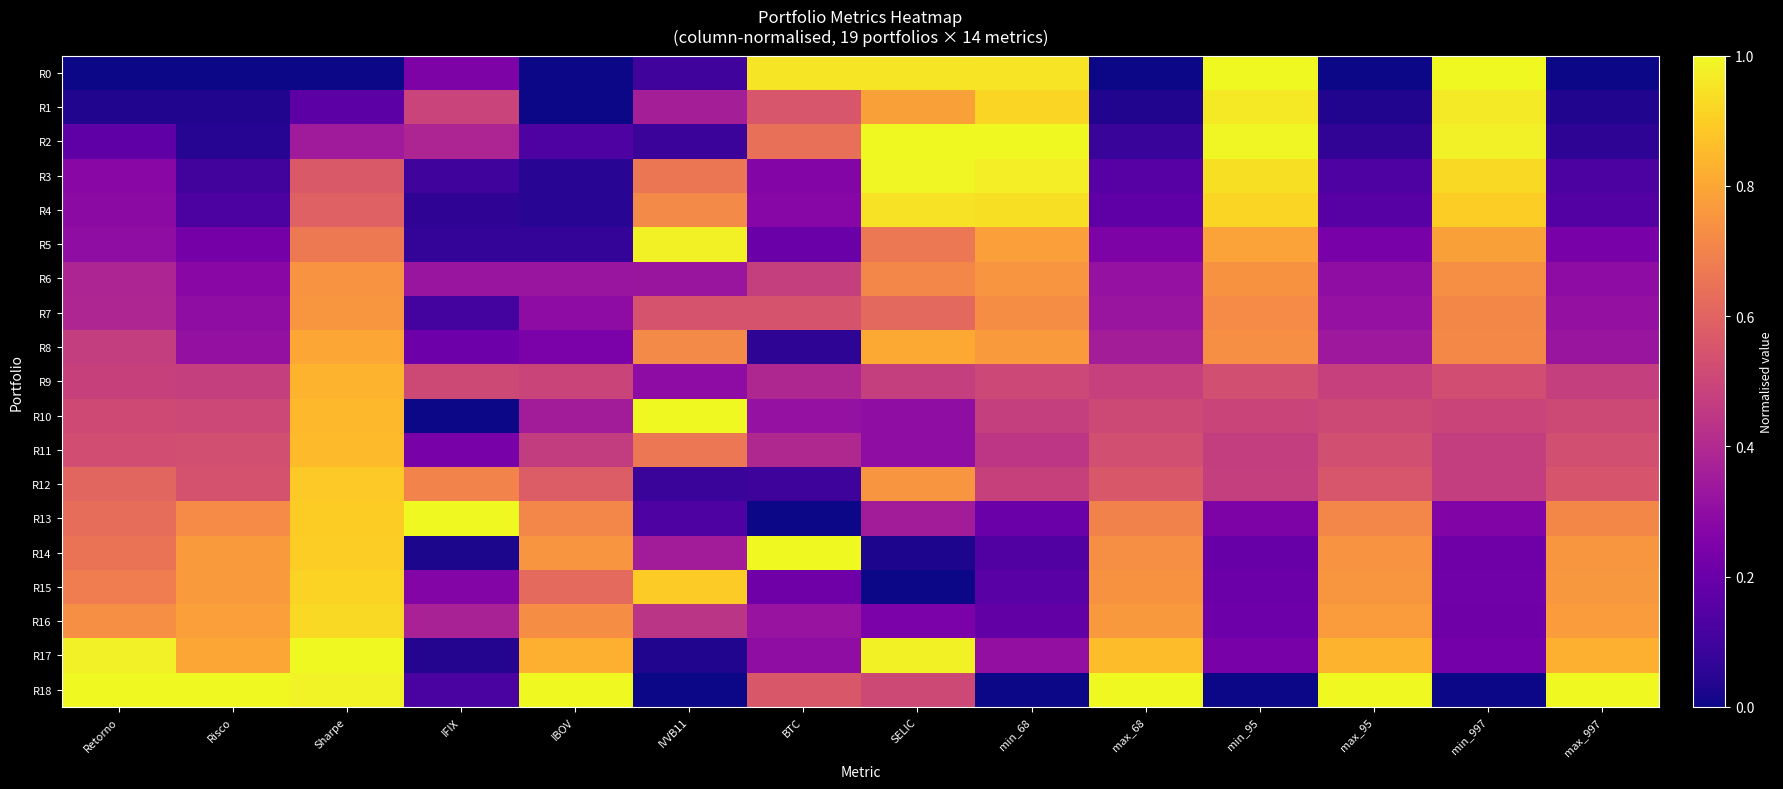

What is the spread (max minus min) of values at Sharpe?

1.0